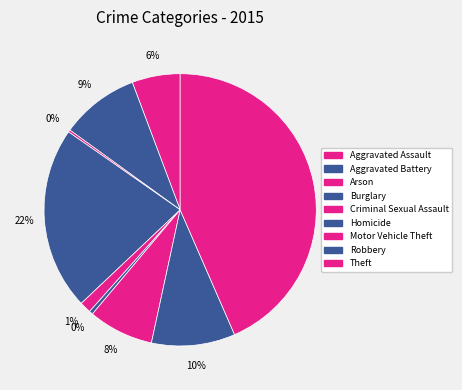

Between Aggravated Assault and Aggravated Battery, which is larger?

Aggravated Battery